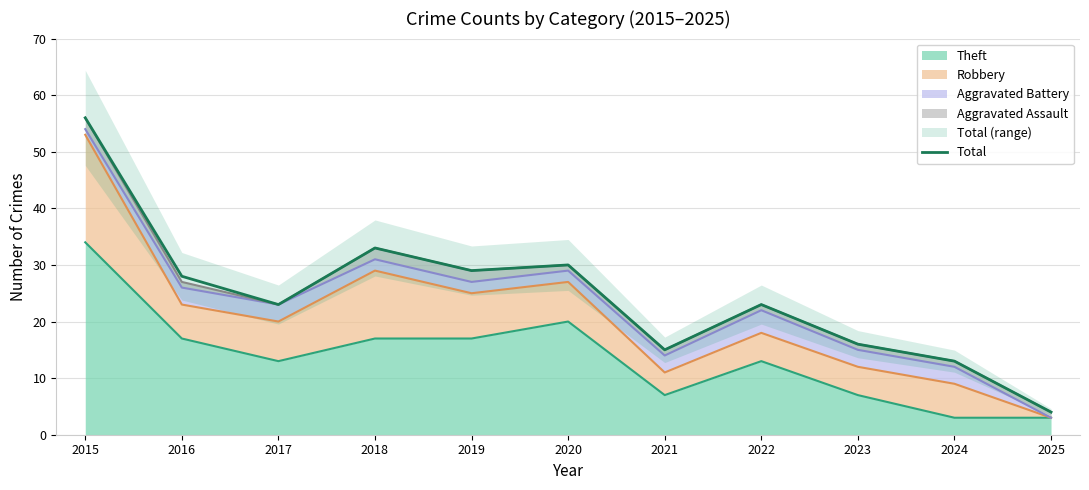

Is it true that the value at 2023 is 16?

True